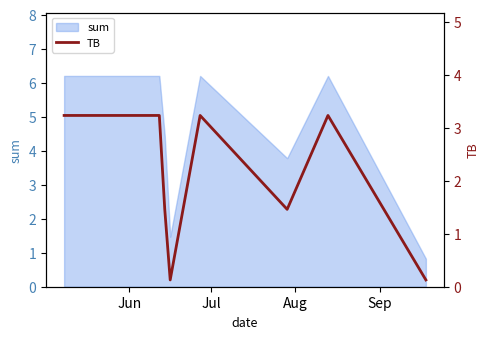

What is the highest value of the sum series?

6.2